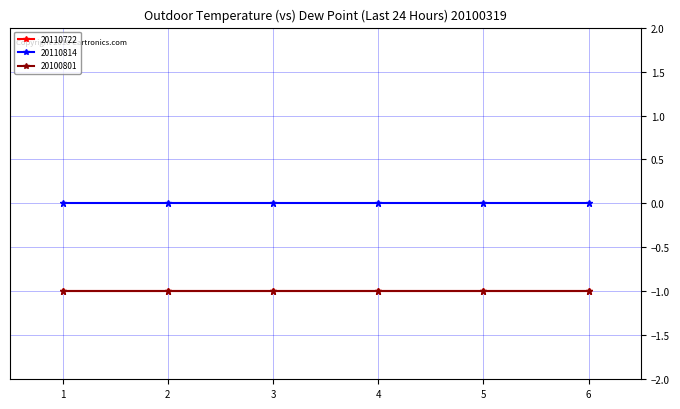

Does the chart have visible grid lines?

Yes